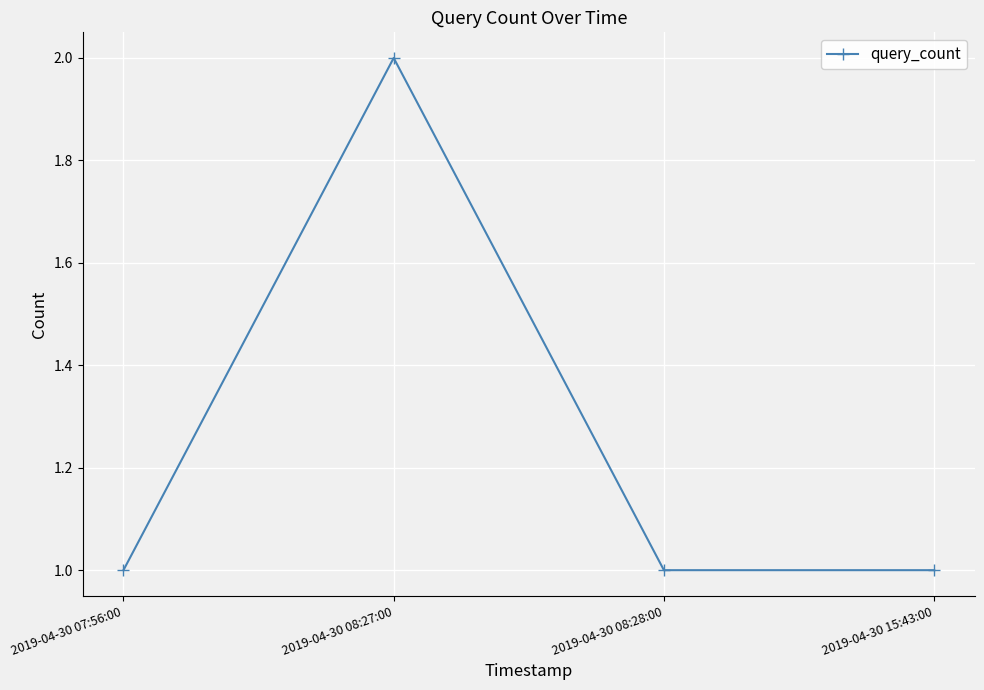

What is the ratio of the value at 2019-04-30 07:56:00 to the value at 2019-04-30 08:27:00?

0.5